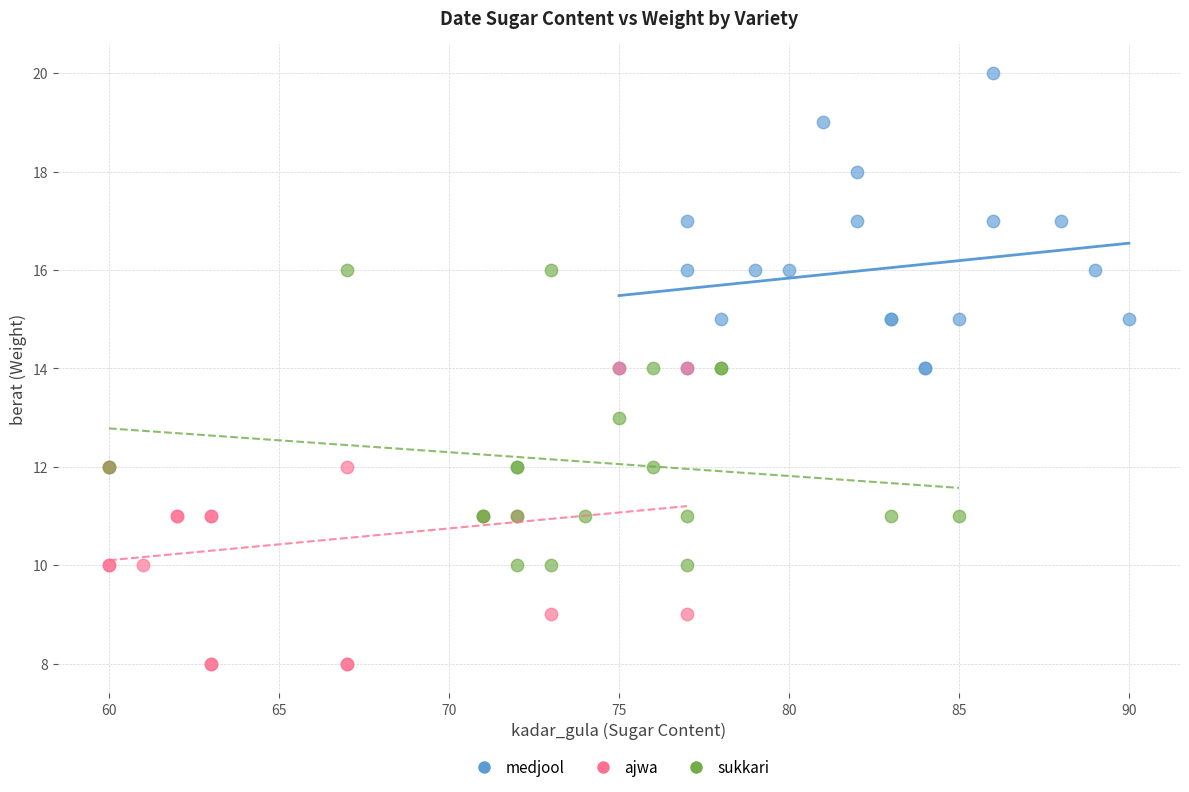

Which series contains the lowest Y value?

ajwa